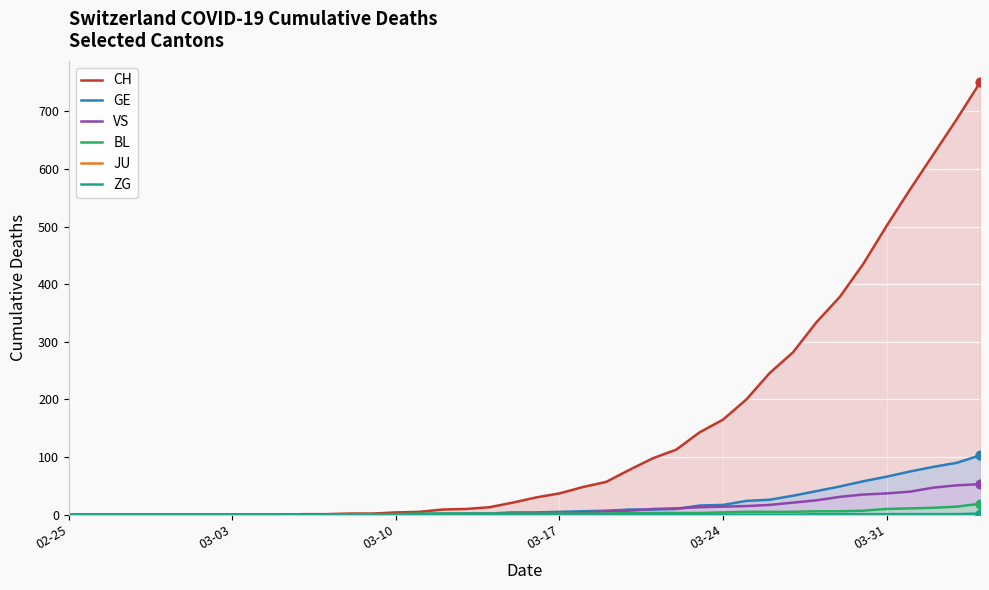

At how many categories does at least one series exceed 110?

14